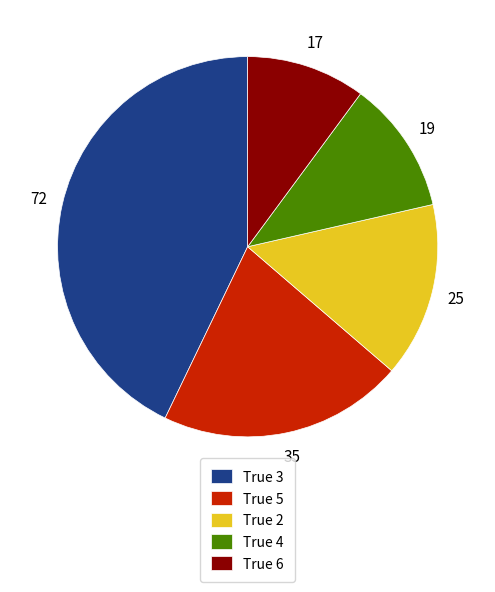

How many segments does this pie chart have?

5